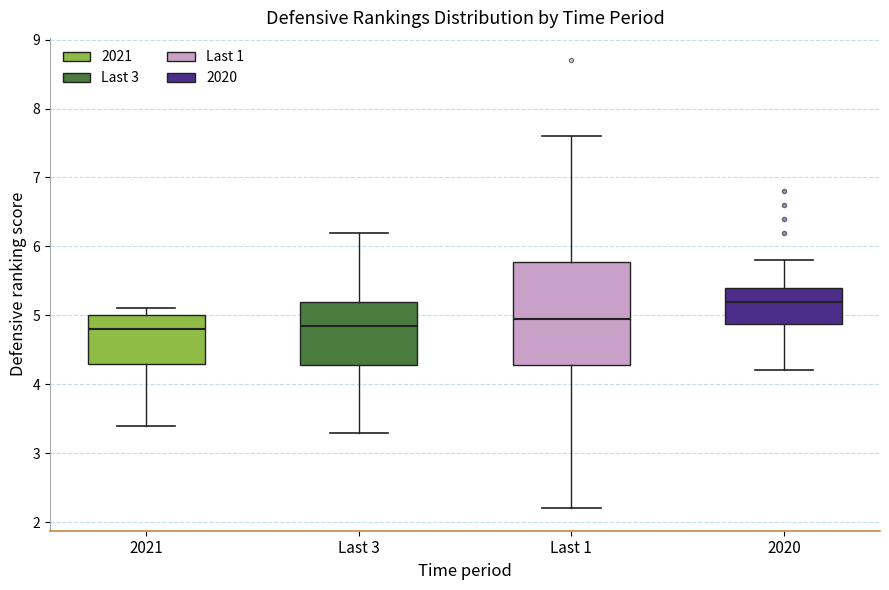

Which box's median line is the highest?

2020